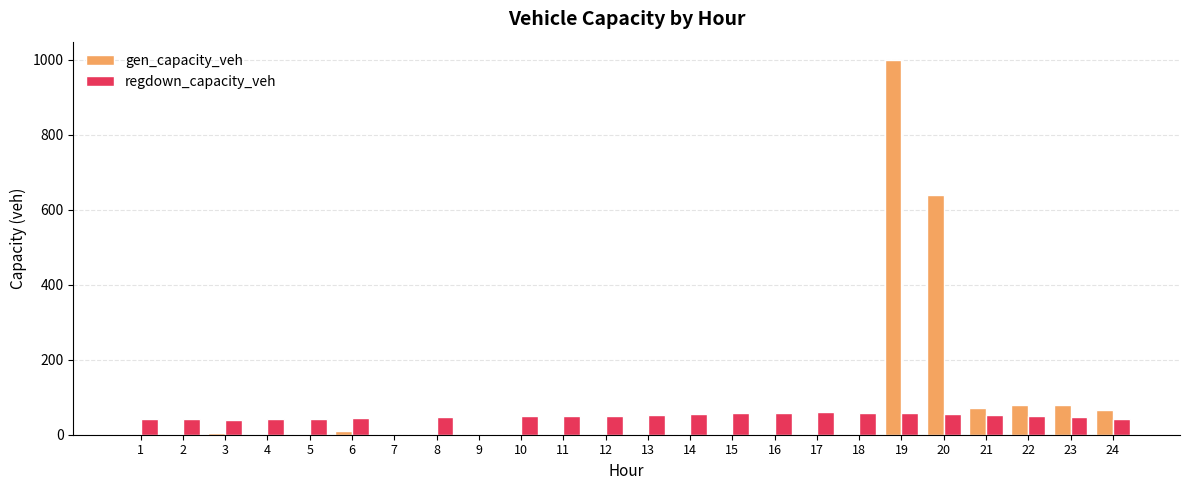

Is the value of regdown_capacity_veh at 3 greater than the value of gen_capacity_veh at 6?

Yes